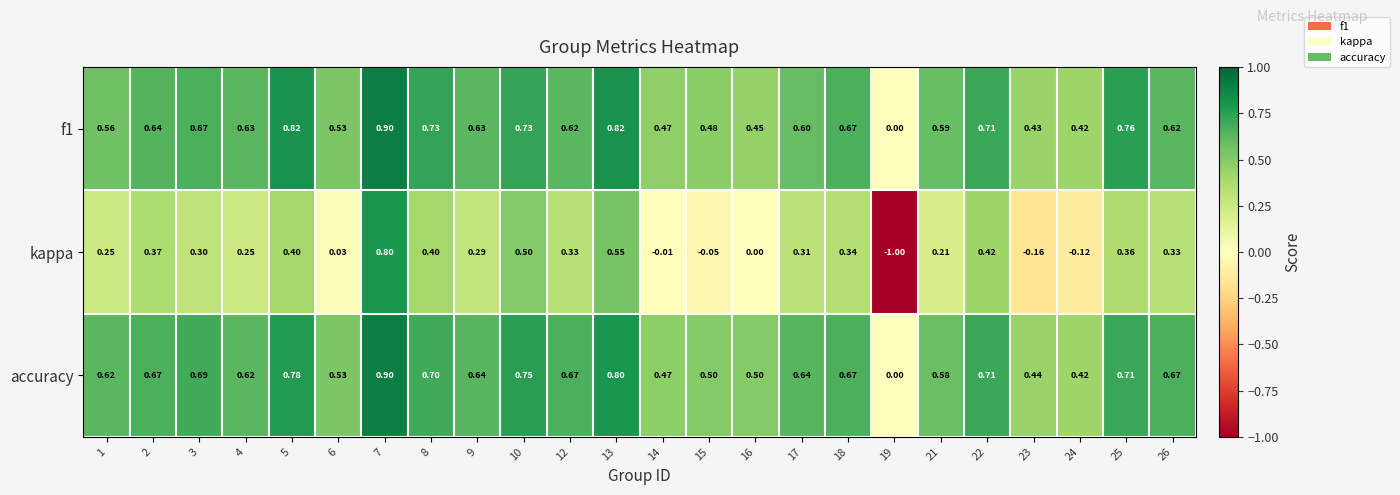

Which series has the largest range (max minus min)?

kappa